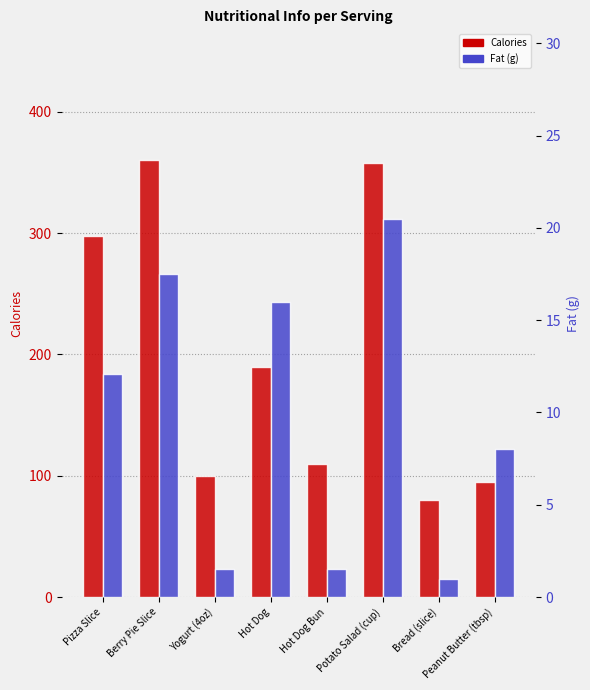

Reading right to left, extract all data points from this chart.

Calories: Peanut Butter (tbsp)=95.0	Bread (slice)=80.0	Potato Salad (cup)=358.0	Hot Dog Bun=110.0	Hot Dog=190.0	Yogurt (4oz)=100.0	Berry Pie Slice=360.0	Pizza Slice=298.0
Fat (g): Peanut Butter (tbsp)=8.0	Bread (slice)=1.0	Potato Salad (cup)=20.5	Hot Dog Bun=1.5	Hot Dog=16.0	Yogurt (4oz)=1.5	Berry Pie Slice=17.5	Pizza Slice=12.1